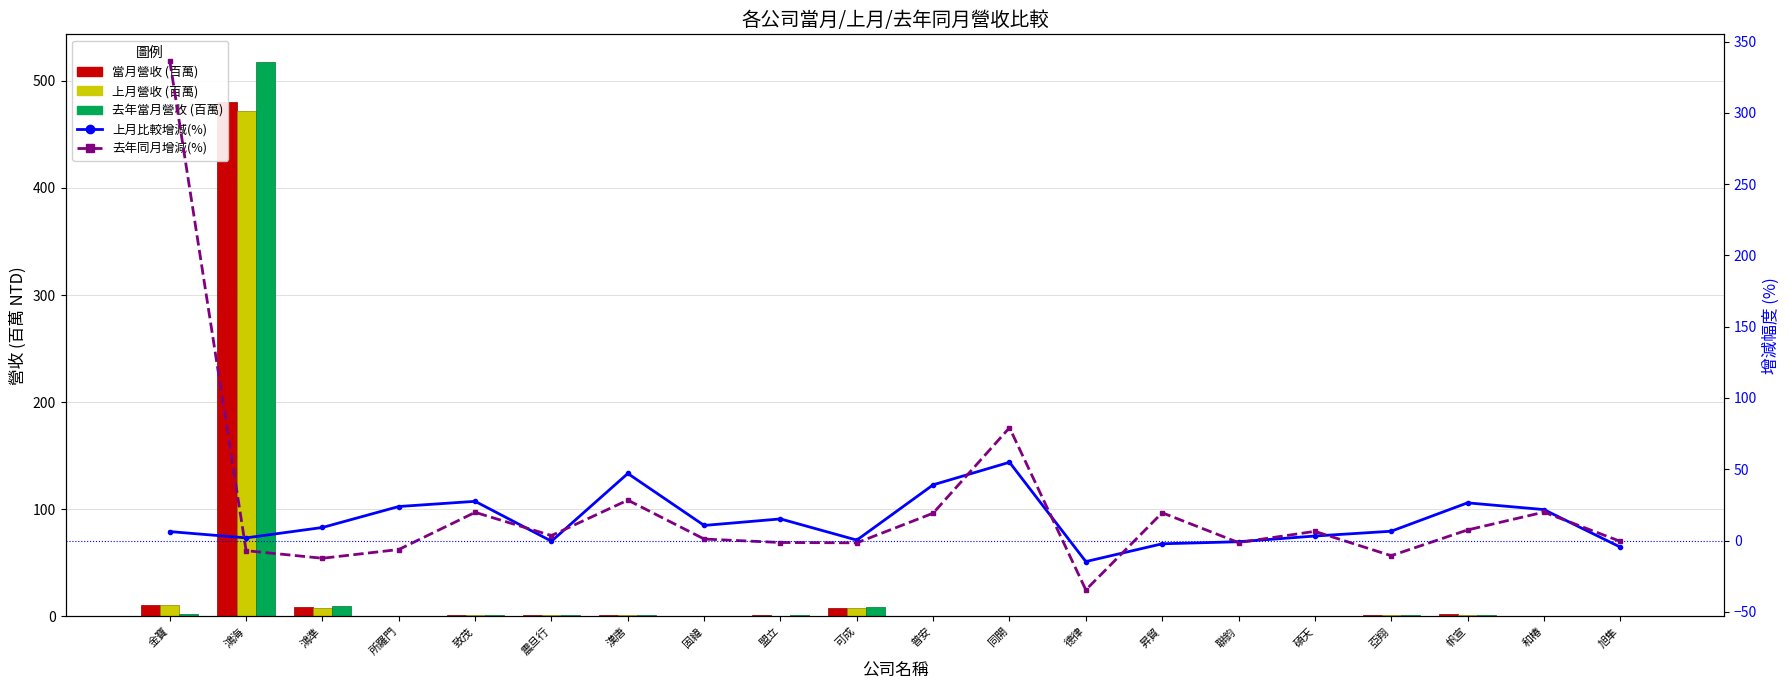

The value of 去年當月營收 (百萬) at 帆宣 is 1.7. True or false?

True